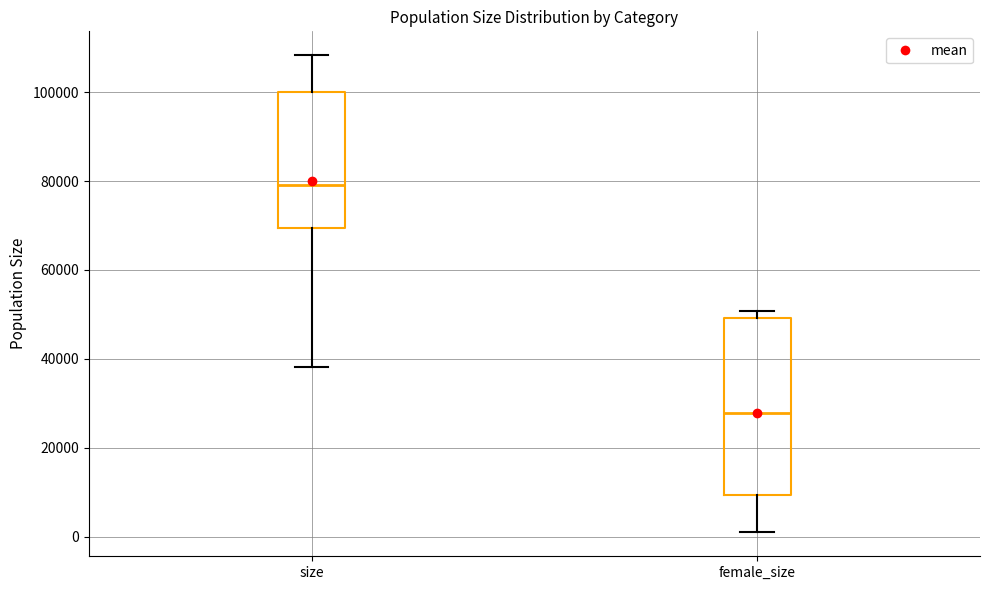

Reading left to right, read every box against the y-axis: the position of its median line, the range the box covers, and the ends of its whiskers. The values are not printed on the chart, so give them approximately, as read against the axis.

size: median 80000, box 70000 to 100000, whiskers 38000 to 108000
female_size: median 28000, box 10000 to 50000, whiskers 0 to 50000 (just above the box's upper edge)